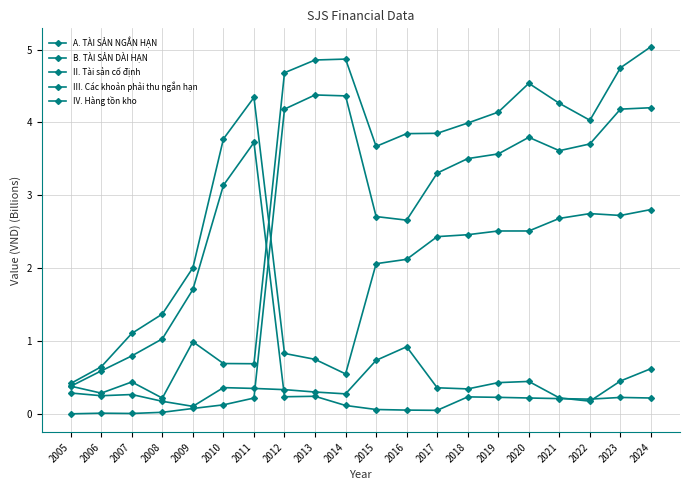

How many lines are shown in the chart?

5